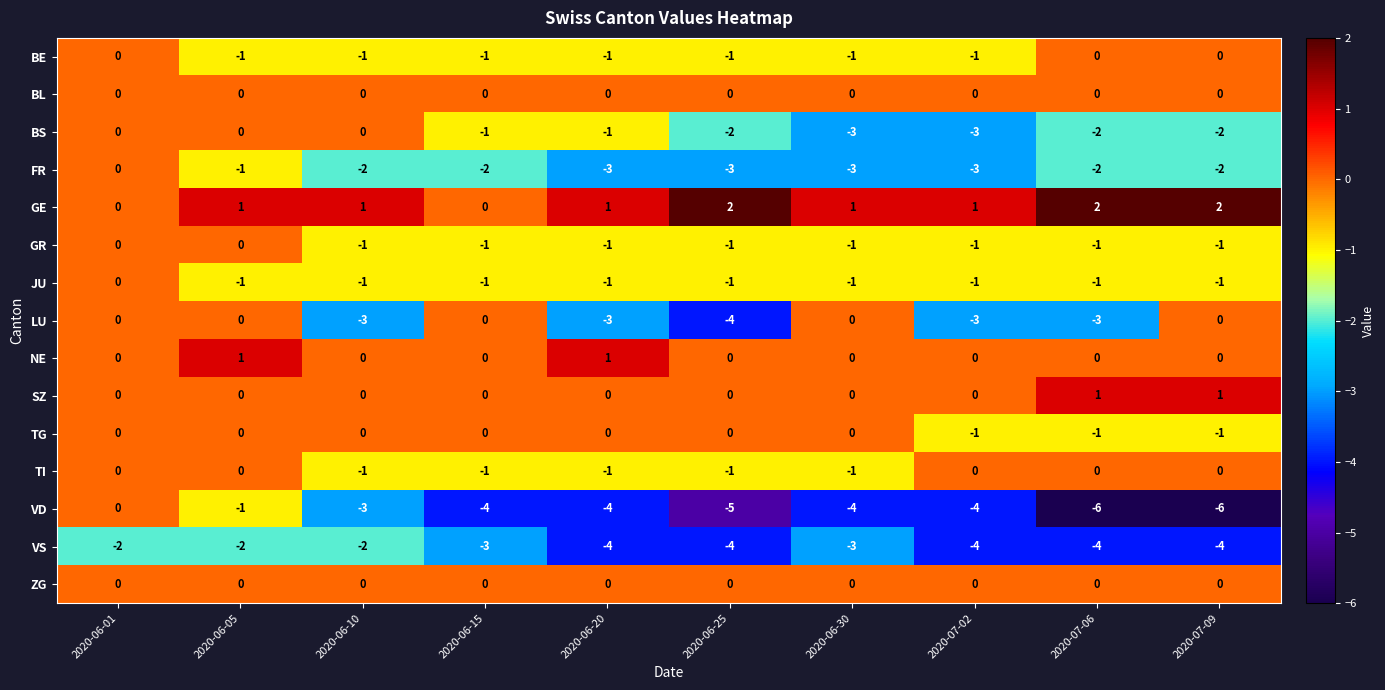

Which series changed the most between 2020-06-01 and 2020-06-15?

VD